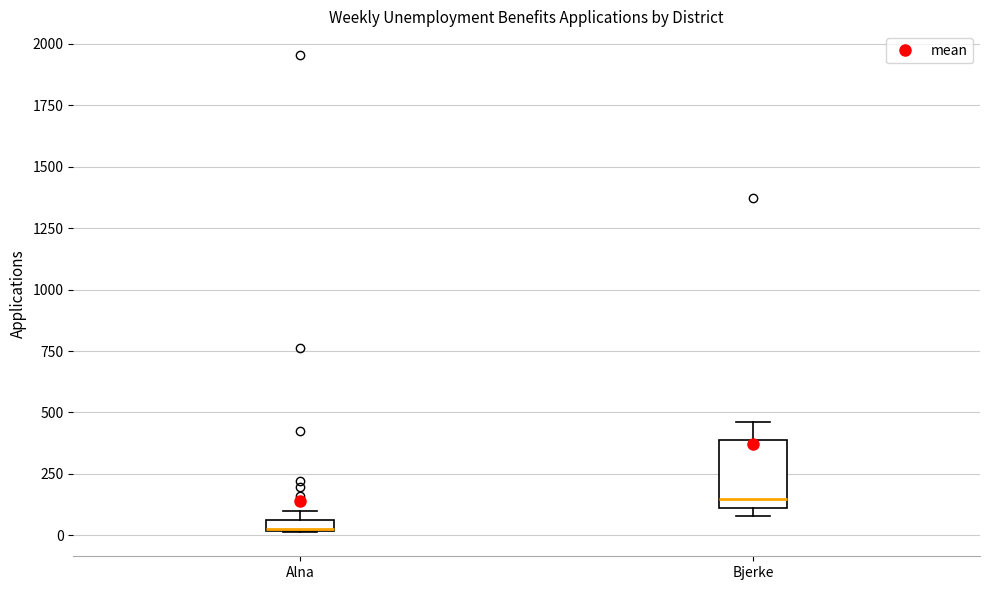

Where is the upper edge of the box for Alna on the y-axis? The values are not printed on the chart, so give them approximately, as read against the axis.

50